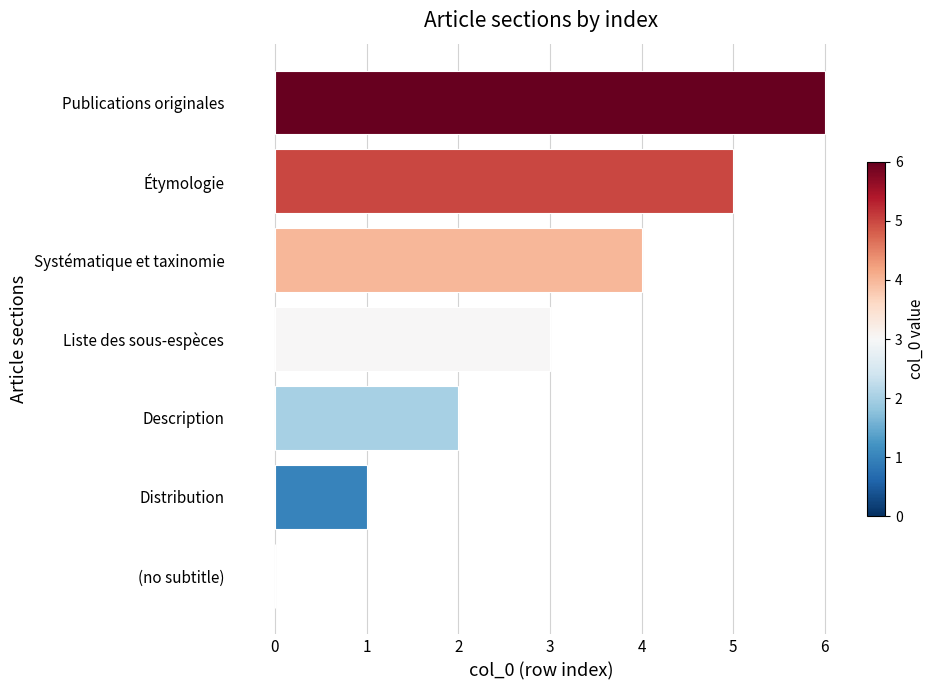

What is the maximum value shown in the chart?

6